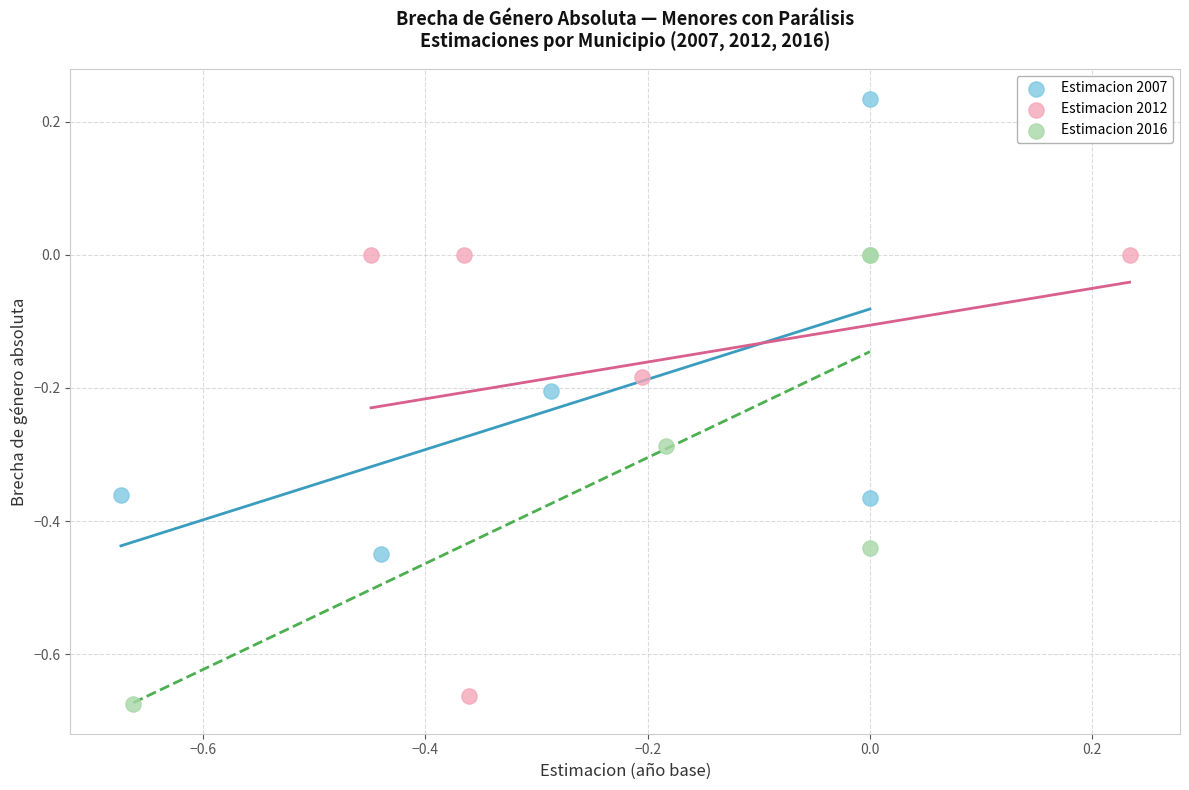

Which series reaches the maximum Y coordinate?

Estimacion 2007